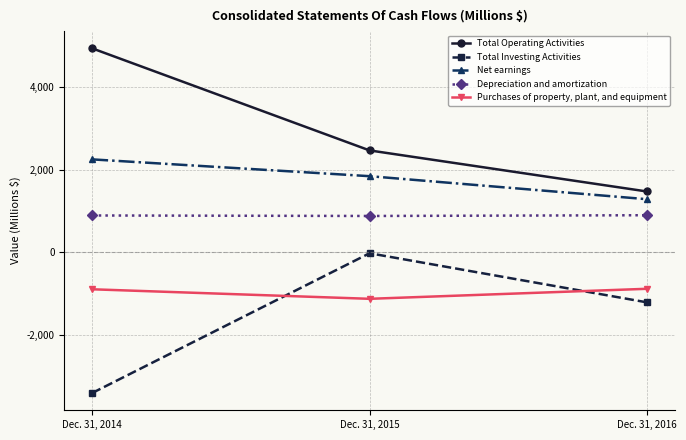

How many values in the Net earnings series are below 1846?

1